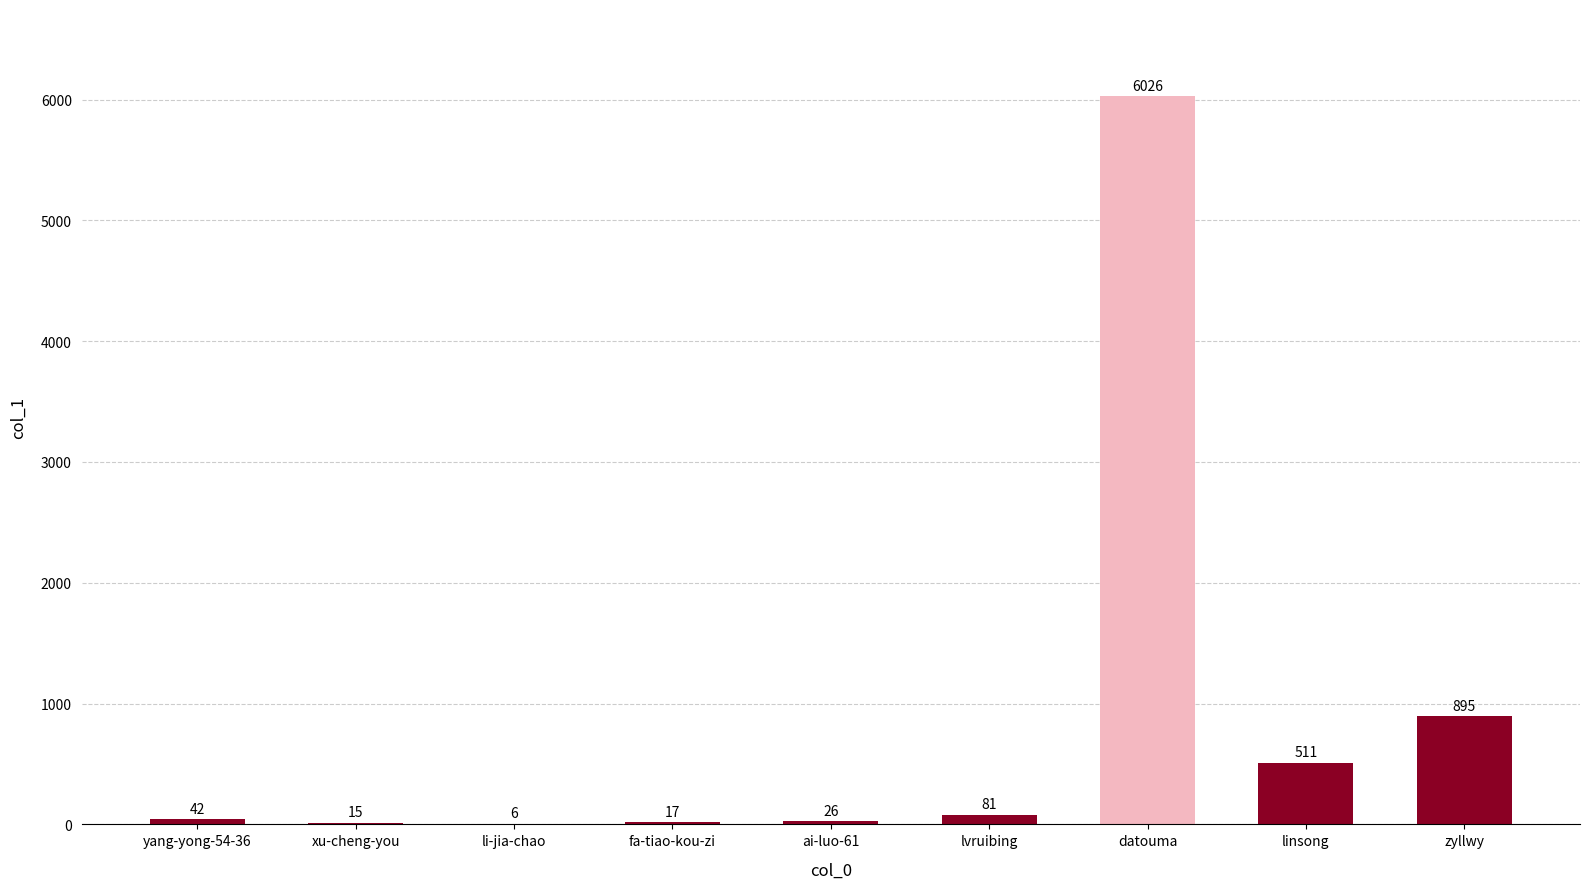

What is the greatest value displayed?

6026